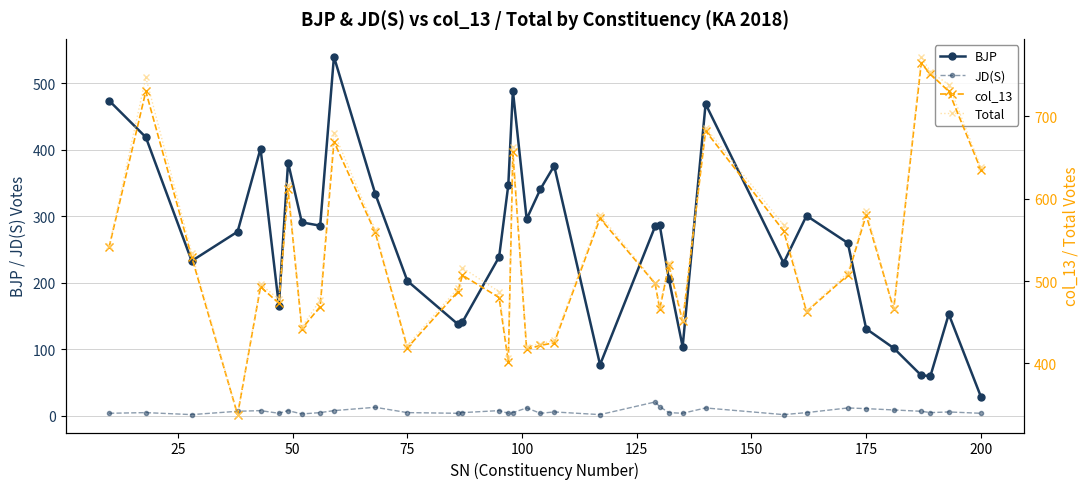

Does the chart have visible grid lines?

Yes